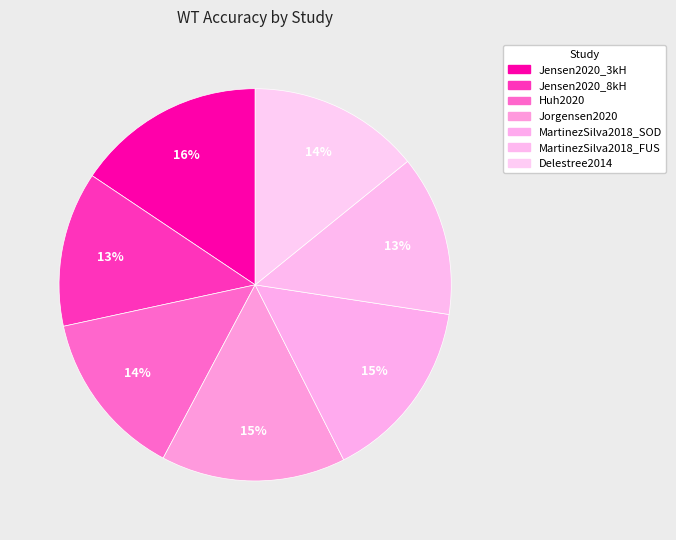

To the nearest percent, what is the average slice percentage?

14%